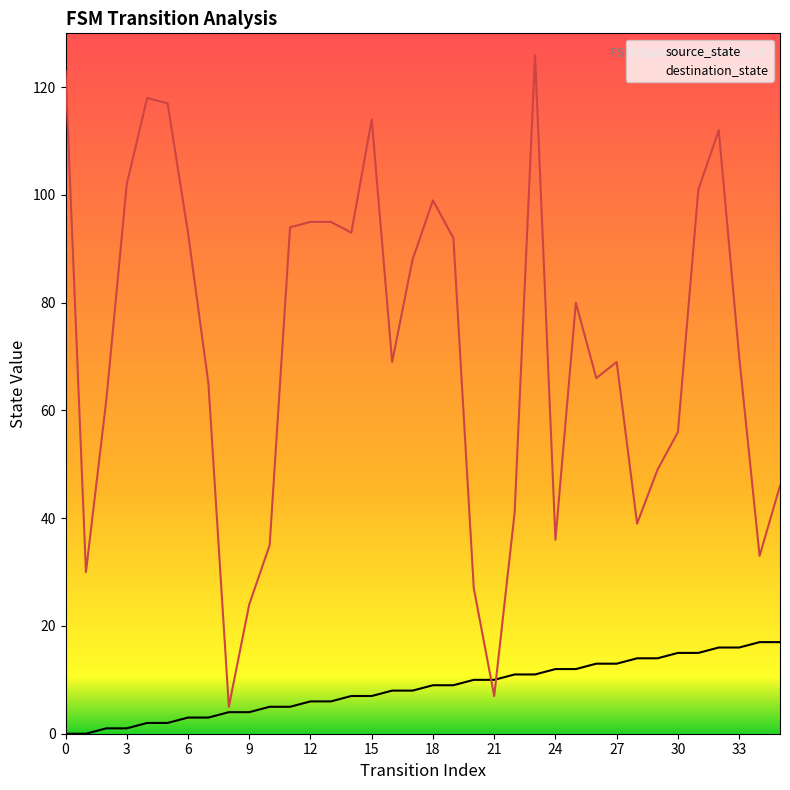

True or false: destination_state has a value of 99 at 18.

True